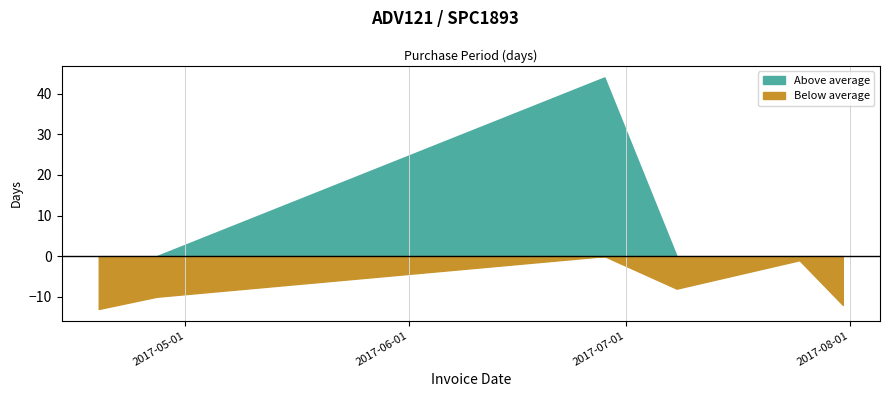

How many data points does each series have?

6